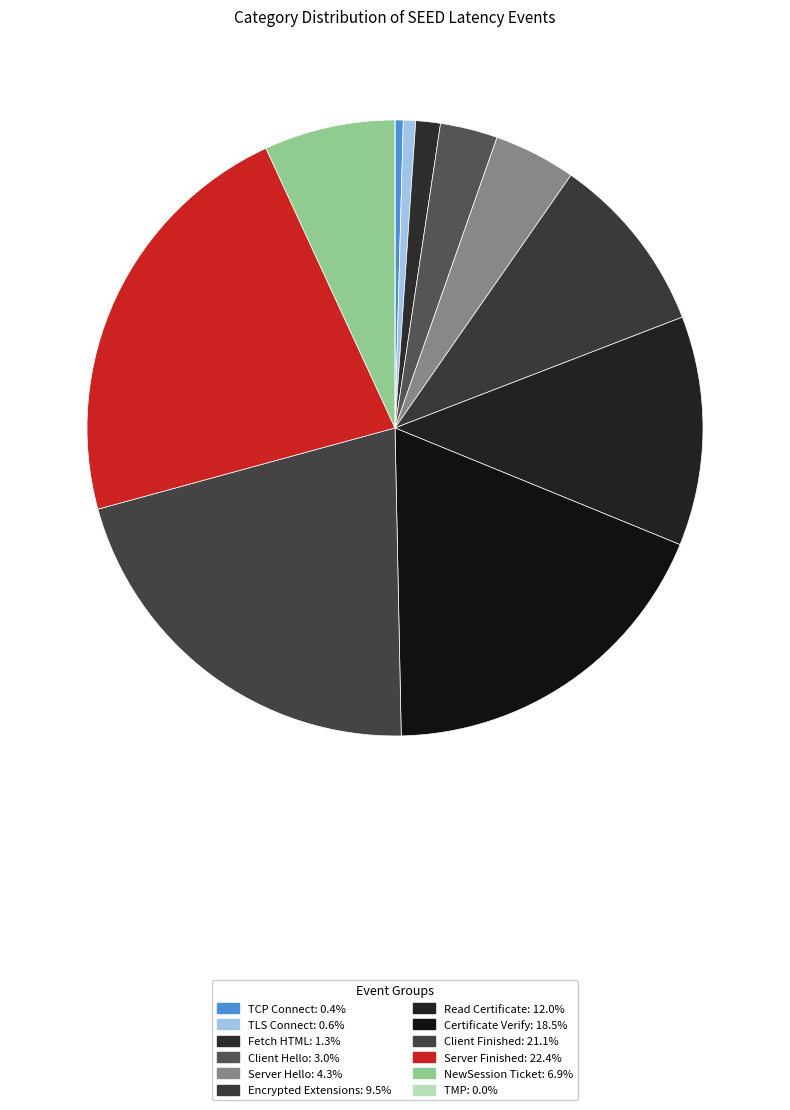

To the nearest percent, what is the difference between the TCP Connect and Encrypted Extensions slice percentages?

9%